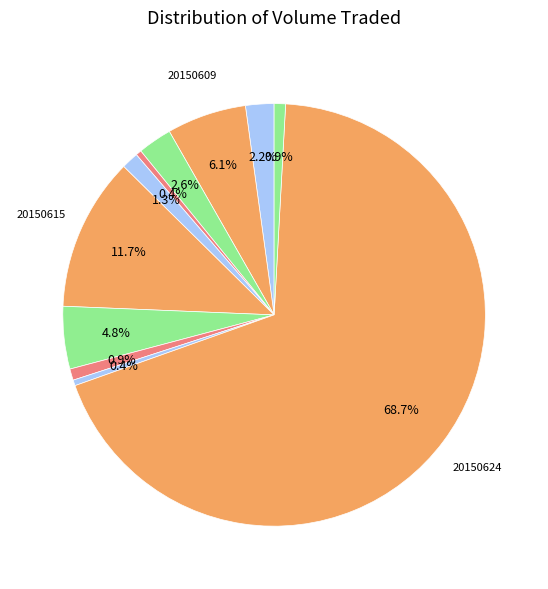

Which category has the smallest portion of the pie?

20150611